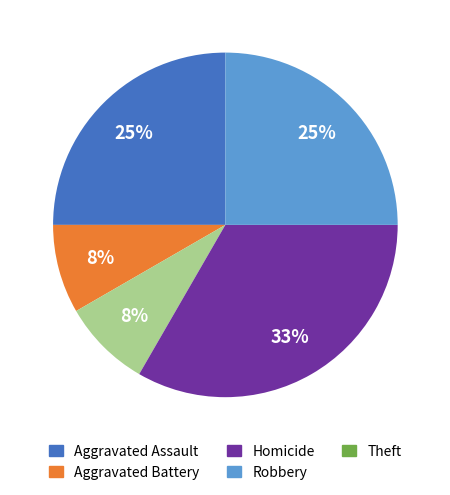

Does any single category account for the majority?

No